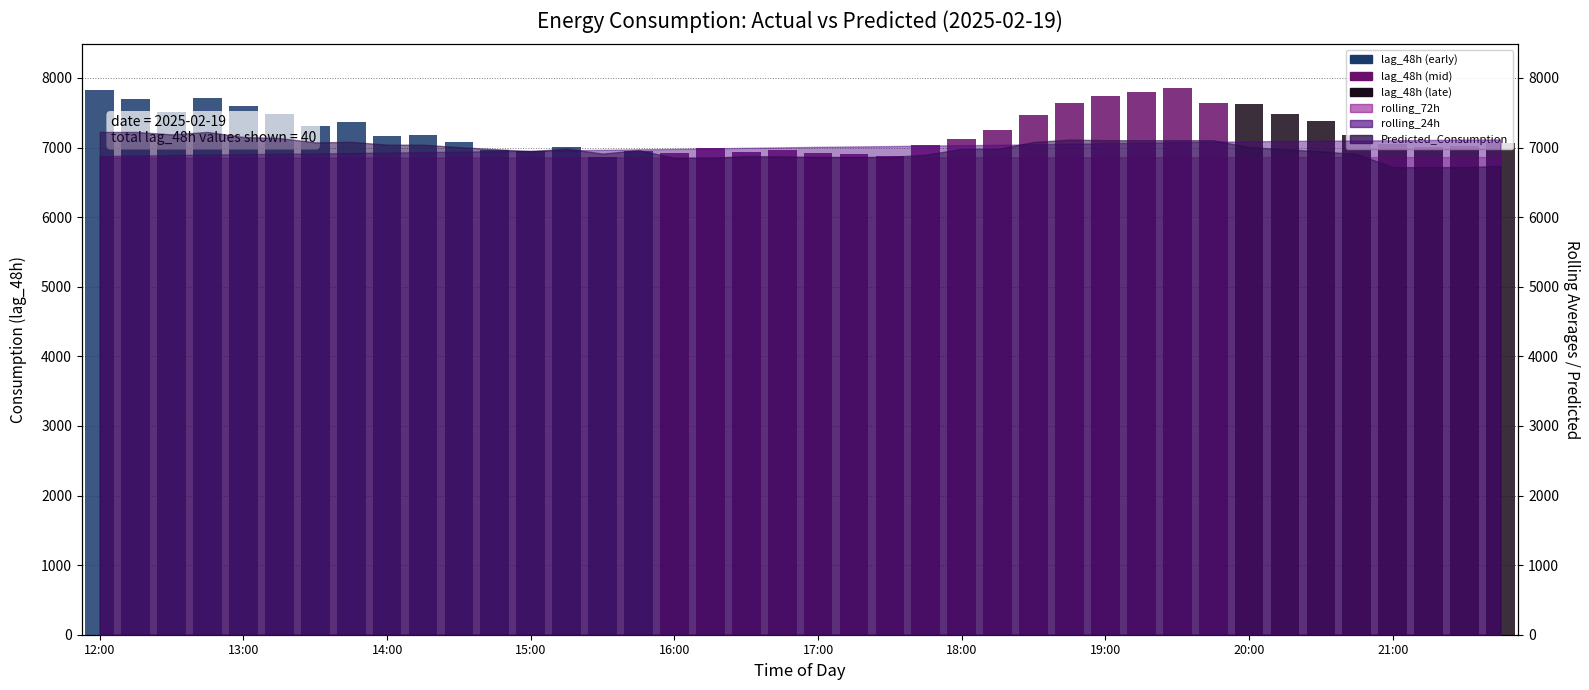

Which has a higher value, 36 or 13:00?

13:00